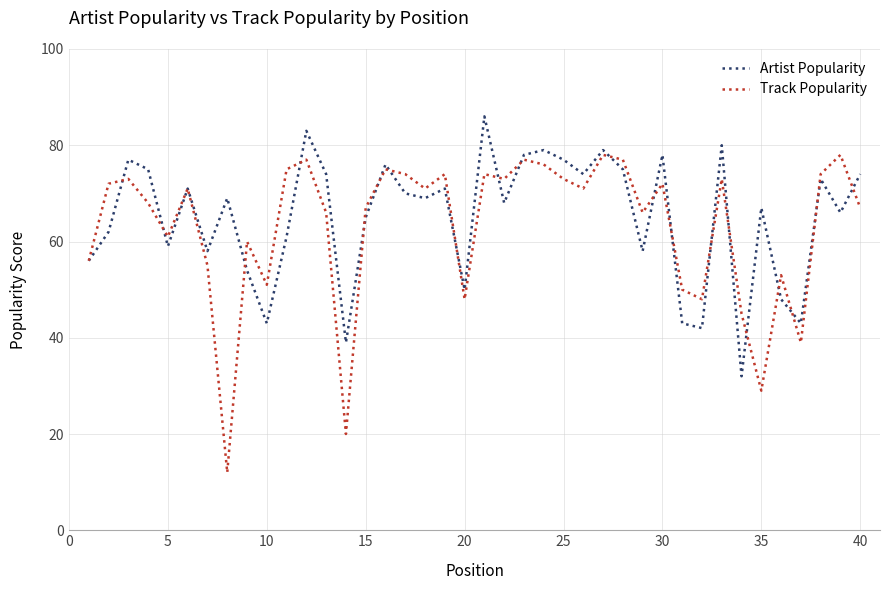

What is the greatest value displayed?

86